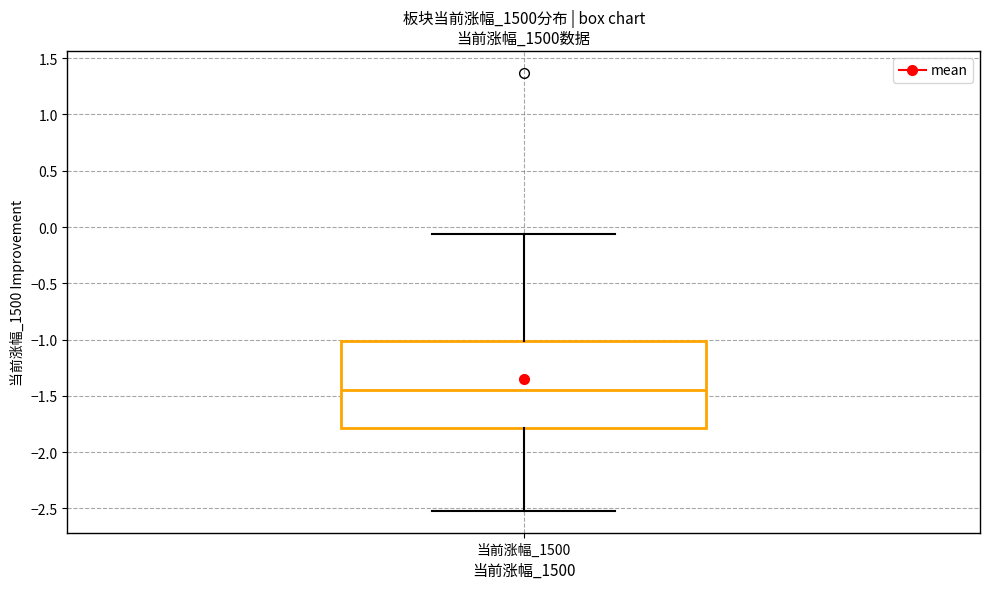

Read this box plot against the y-axis: the position of the median line, the range covered by the box, and the ends of both whiskers. The values are not printed on the chart, so give them approximately, as read against the axis.

median -1.45, box -1.80 to -1.00, whiskers -2.50 to -0.05